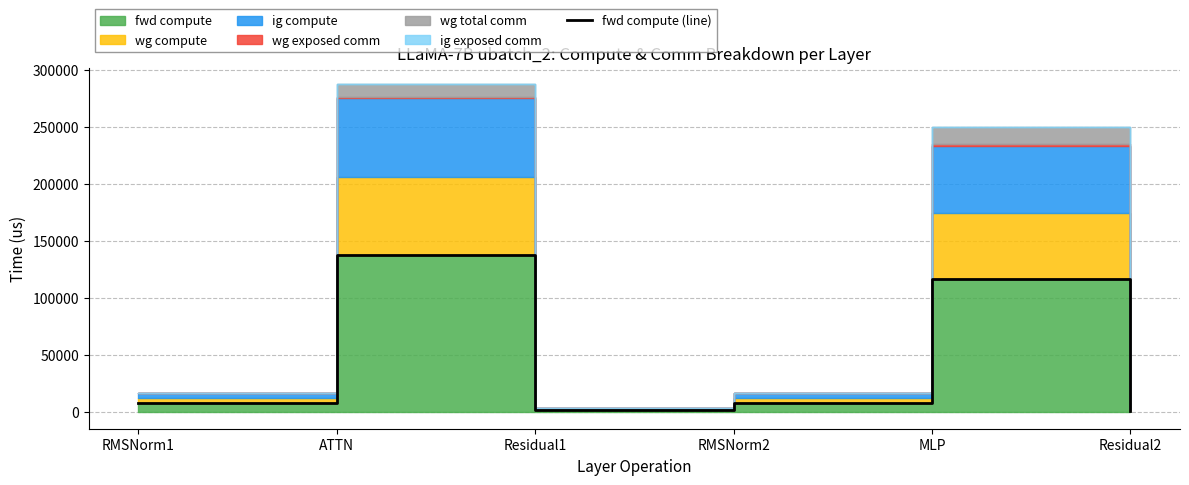

How many points are higher than both their immediate neighbors (excluding endpoints)?

2